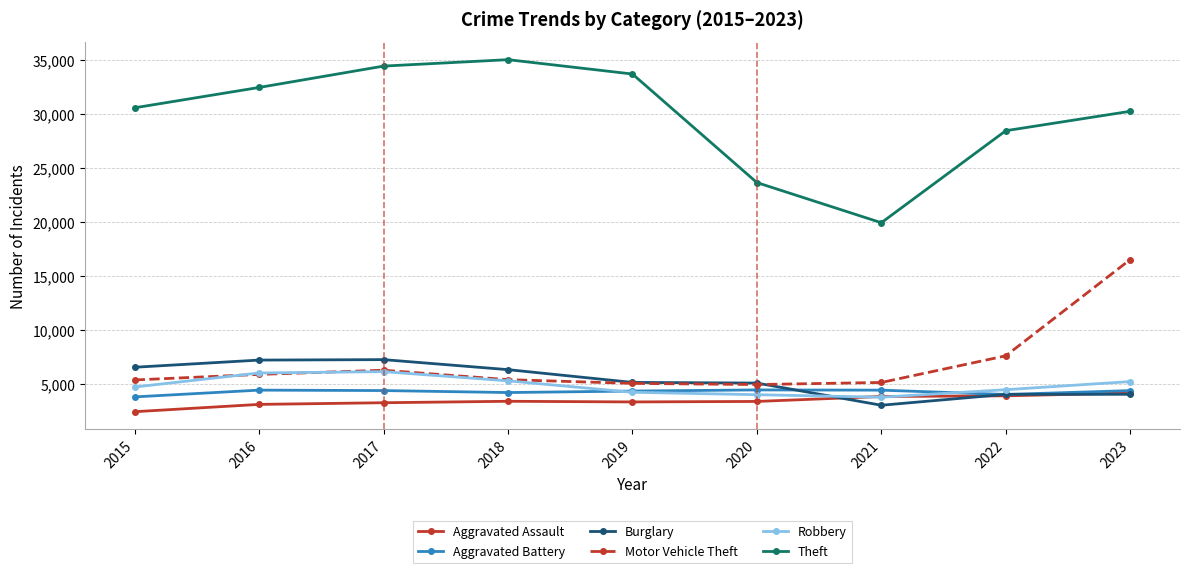

True or false: Aggravated Assault has more than 0 points higher than both neighbors.

True